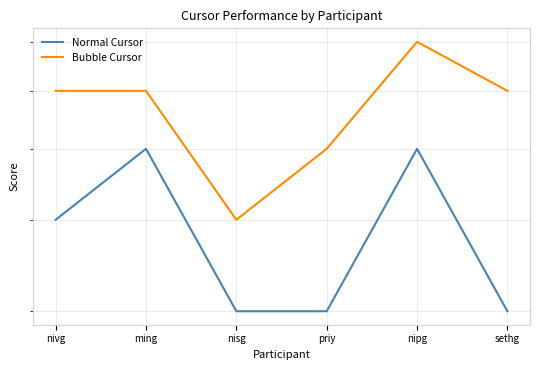

Reading left to right, extract all data points from this chart.

Normal Cursor: 4	5	3	3	5	3
Bubble Cursor: 6	6	4	5	7	6